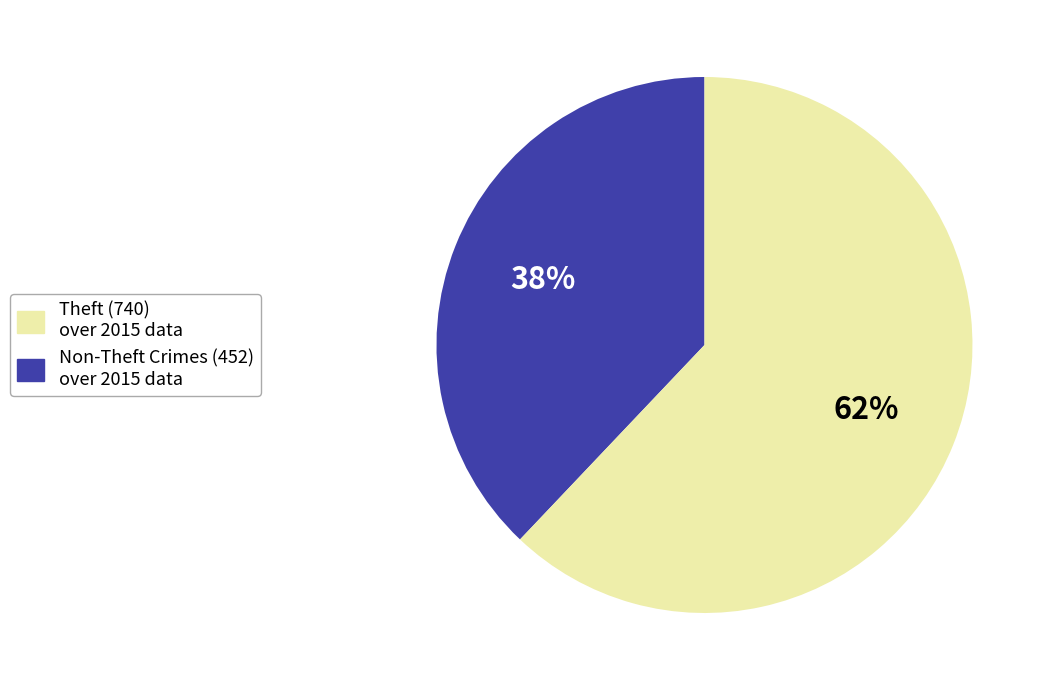

Does any single category account for the majority?

Yes